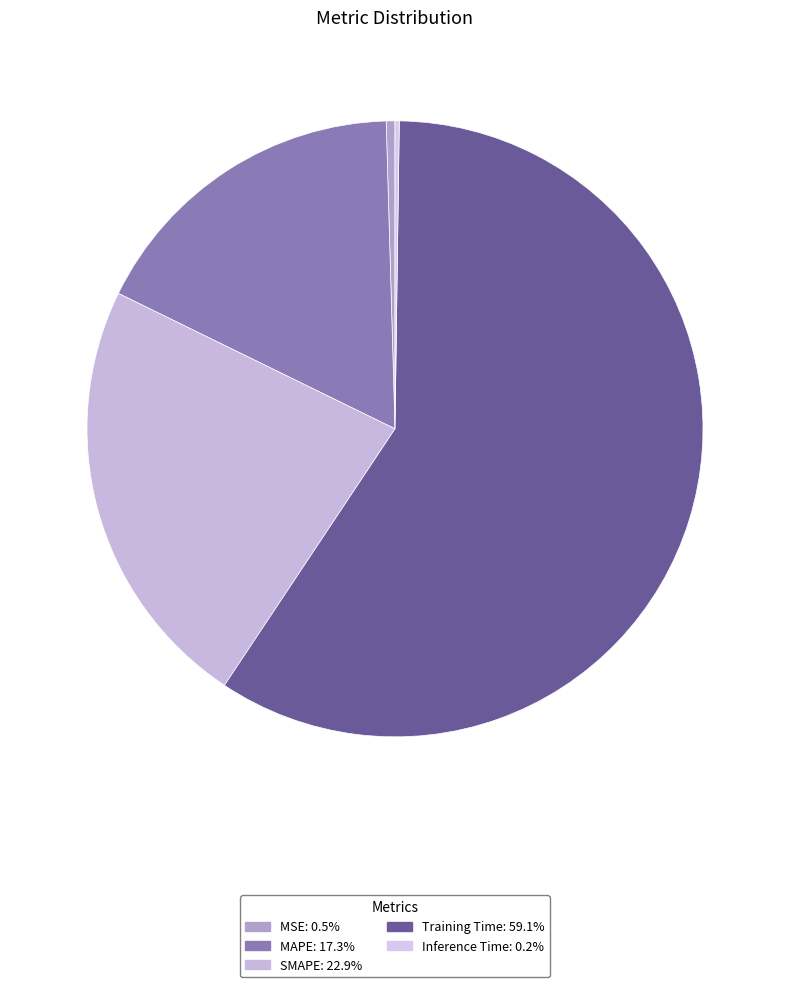

What is the smallest slice in the pie chart?

Inference Time